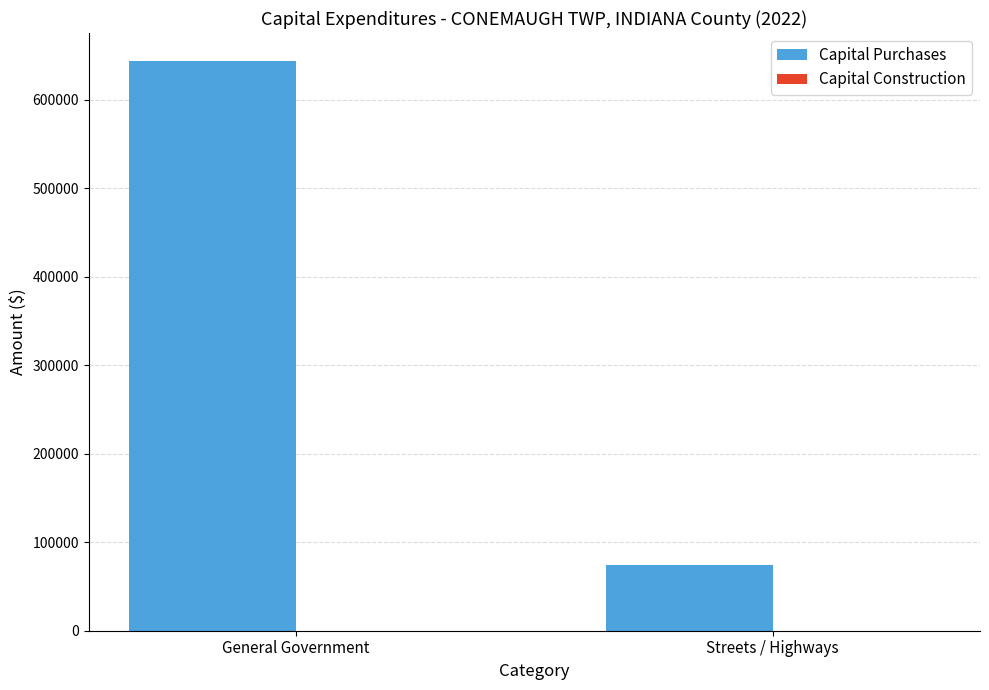

Reading left to right, list all the values displayed in this chart.

General Government=643133	Streets / Highways=74095